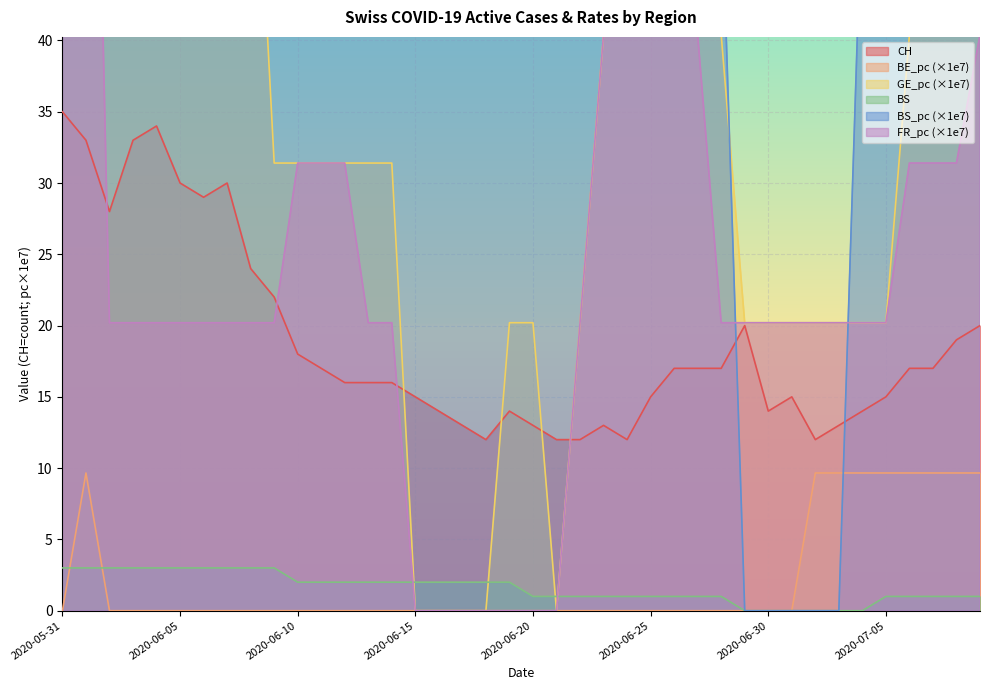

List the series in order of their peak value, highest first.

BS_pc, GE_pc, FR_pc, CH, BE_pc, BS